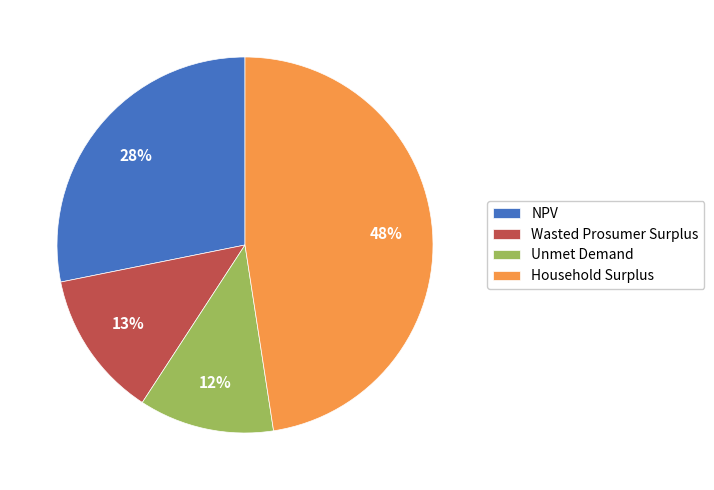

To the nearest percent, what is the average slice percentage?

25%